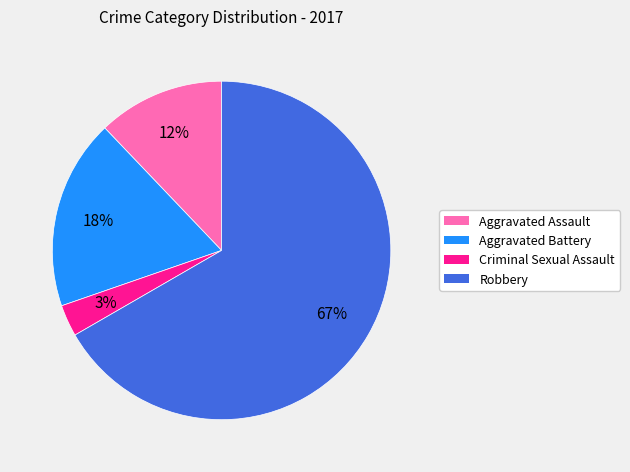

Which slice is the largest?

Robbery